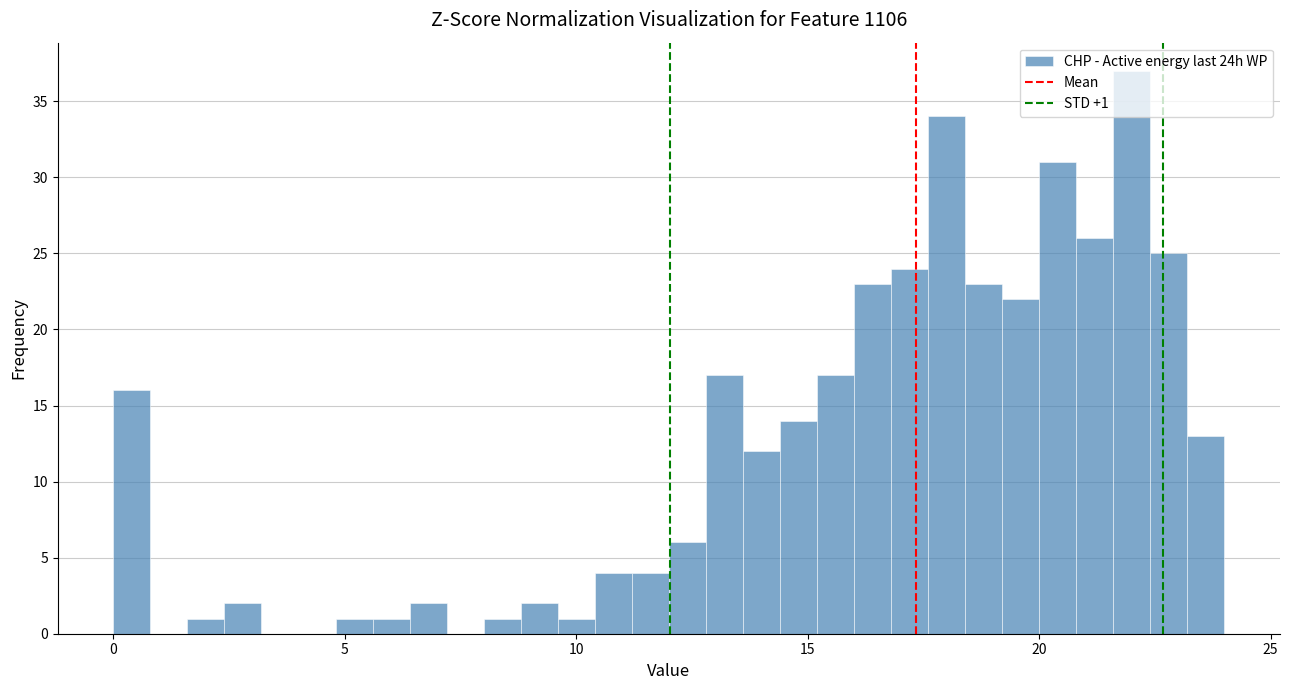

Read against the x-axis, roughly where is the centre of the tallest bar?

22.0